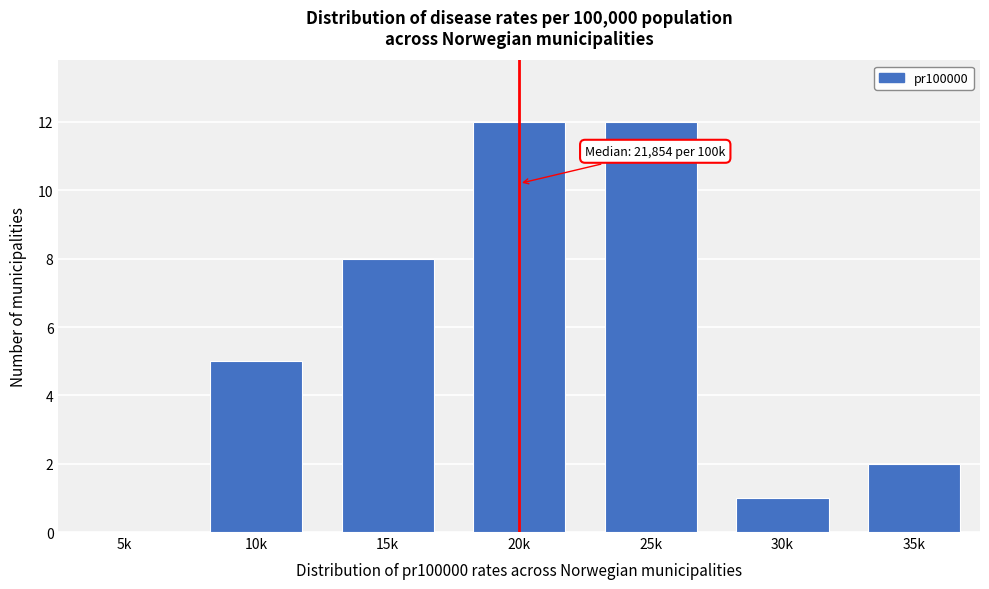

Reading left to right, what are all the values shown in this chart?

5k=0	10k=5	15k=8	20k=12	25k=12	30k=1	35k=2